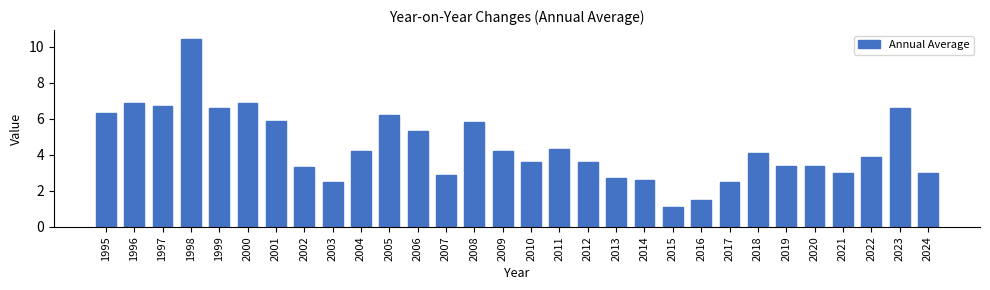

Reading left to right, what are all the values shown in this chart?

6.3	6.9	6.7	10.4	6.6	6.9	5.9	3.3	2.5	4.2	6.2	5.3	2.9	5.8	4.2	3.6	4.3	3.6	2.7	2.6	1.1	1.5	2.5	4.1	3.4	3.4	3.0	3.9	6.6	3.0